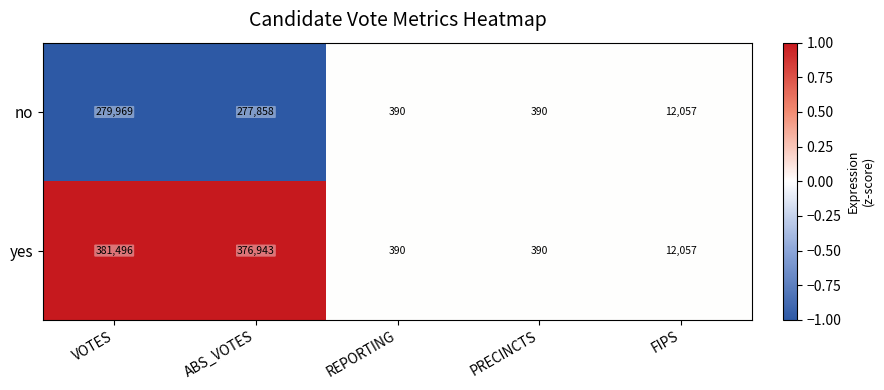

Is it true that no equals 571 at REPORTING?

False